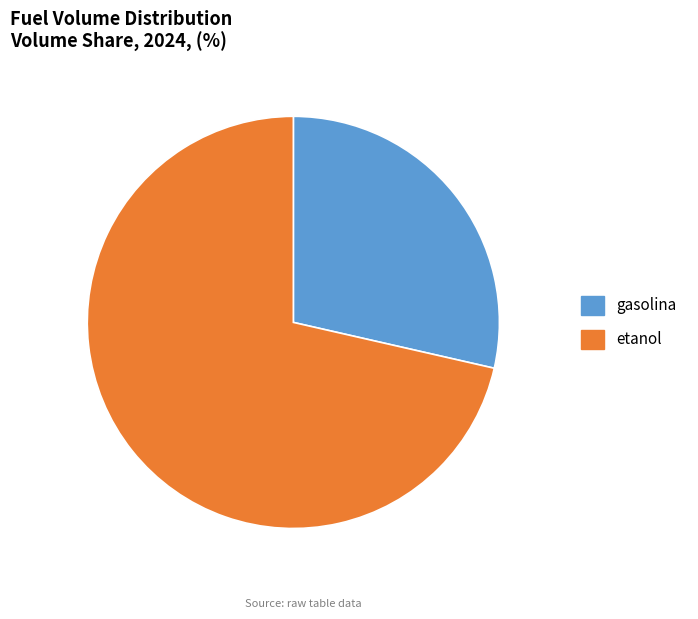

Is the sum of gasolina and etanol greater than half?

Yes